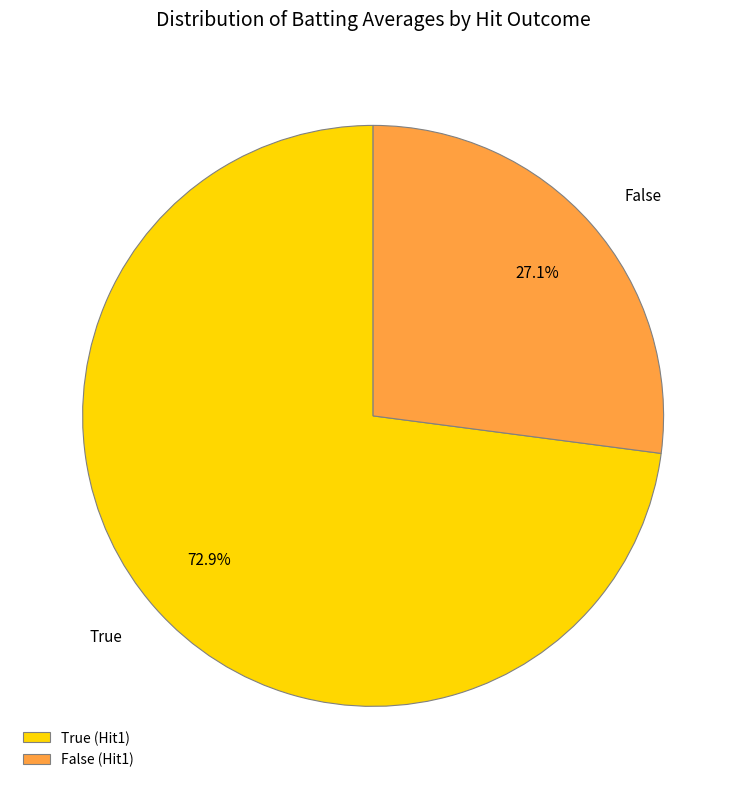

Which has a higher value, True or False?

True